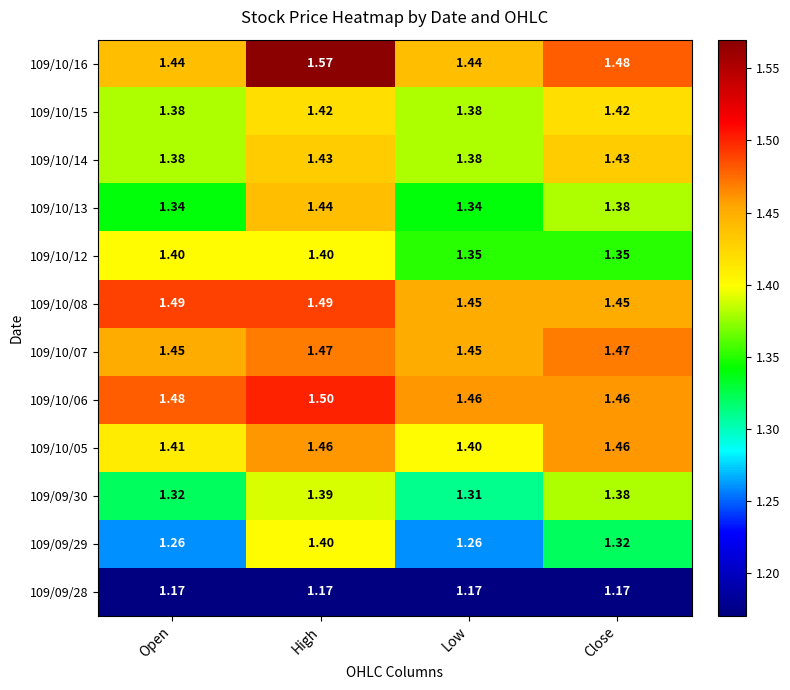

How many data points does each series have?

4